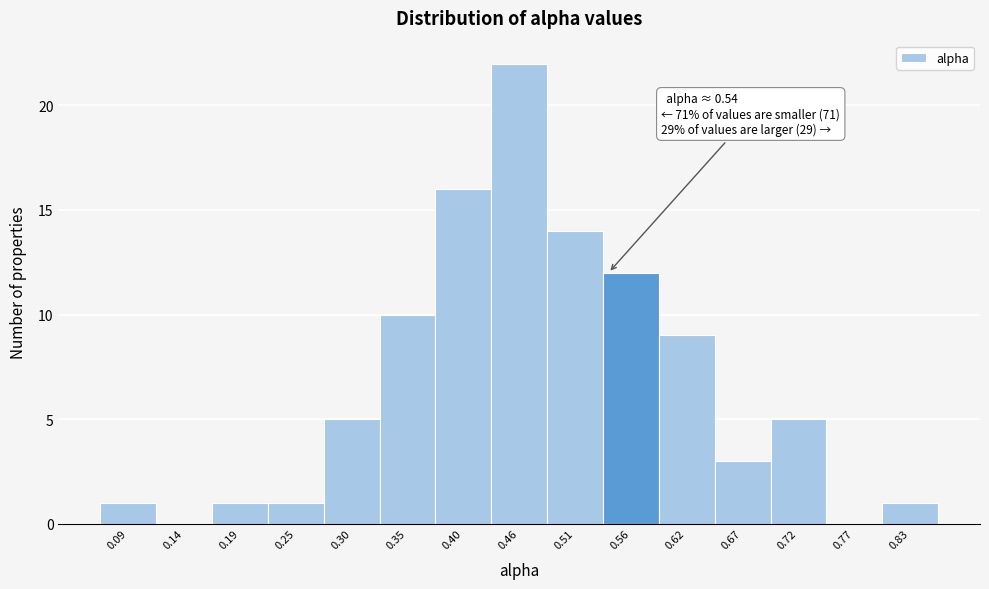

Over which range of the x-axis is the bar tallest?

0.43 to 0.48